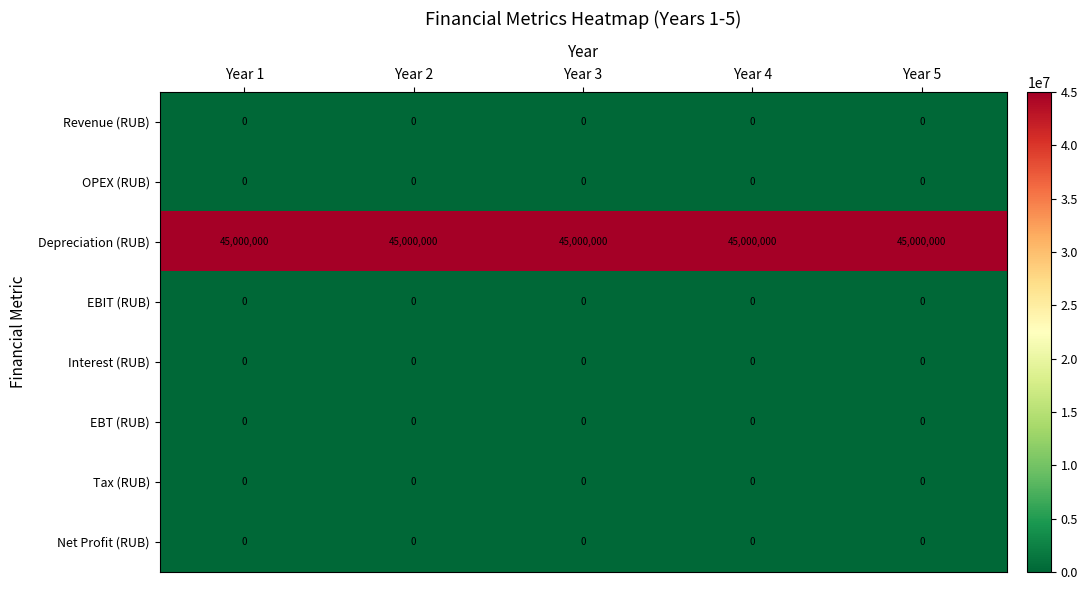

Is it true that Net Profit (RUB) equals 0 at Year 1?

True